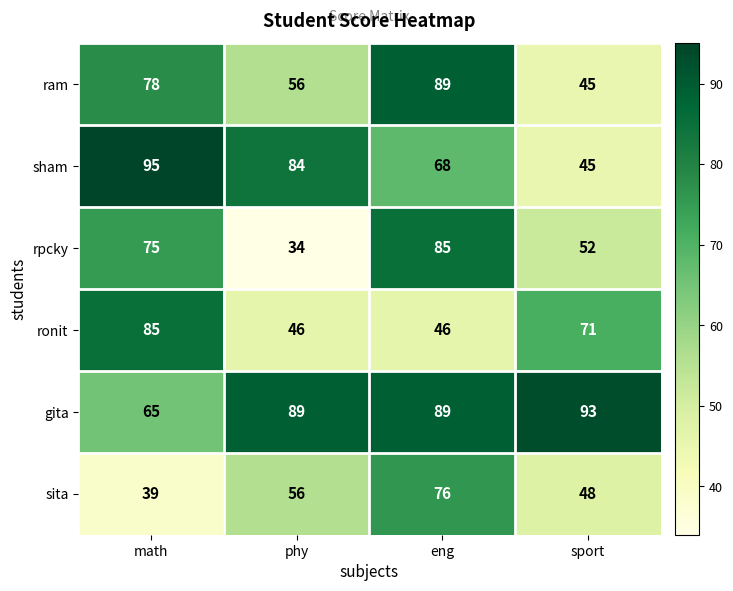

Reading left to right, extract all data points from this chart.

ram: math=78	phy=56	eng=89	sport=45
sham: math=95	phy=84	eng=68	sport=45
rpcky: math=75	phy=34	eng=85	sport=52
ronit: math=85	phy=46	eng=46	sport=71
gita: math=65	phy=89	eng=89	sport=93
sita: math=39	phy=56	eng=76	sport=48